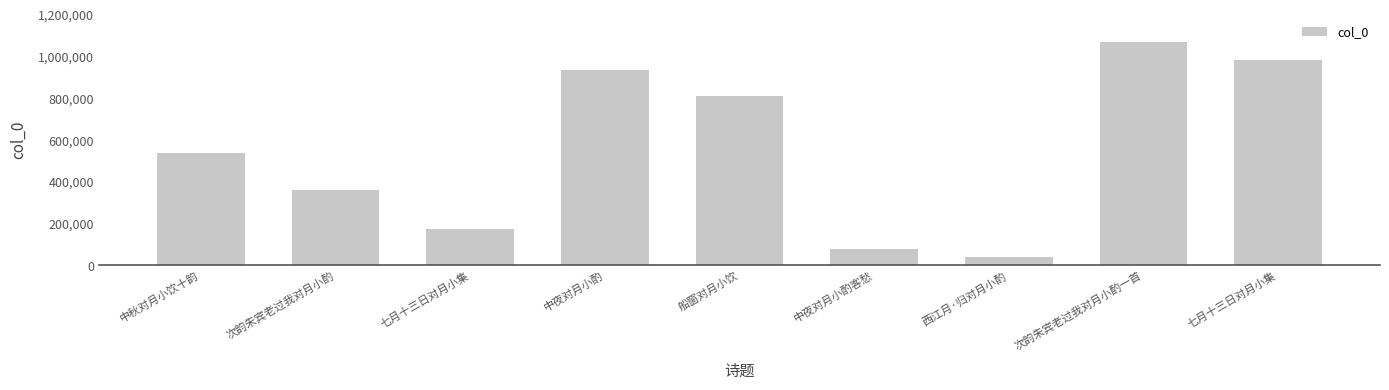

How many bars are there in total?

9